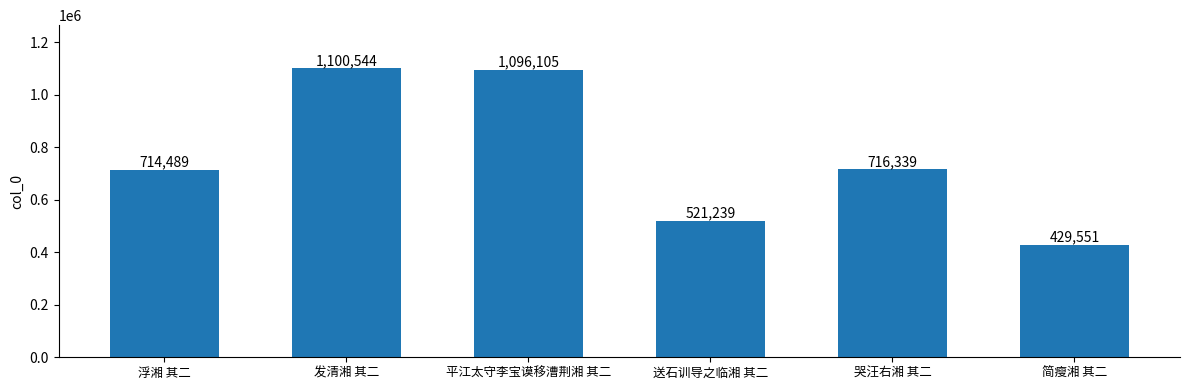

What is the difference between the maximum and minimum values?

670993